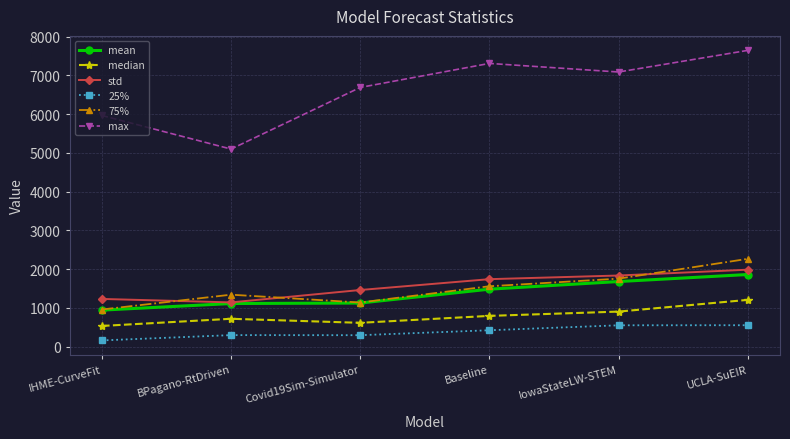

Which series has the largest total across all categories?

max